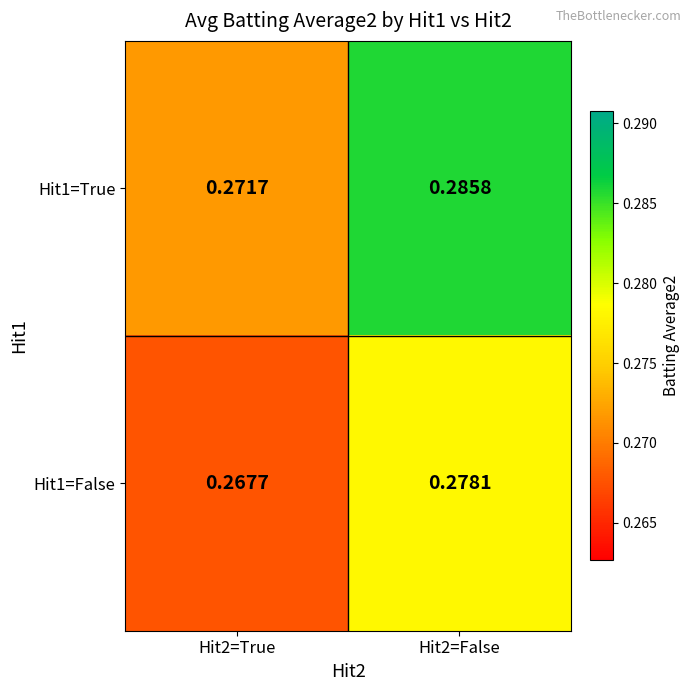

Which series has the widest spread of values?

Hit1=True